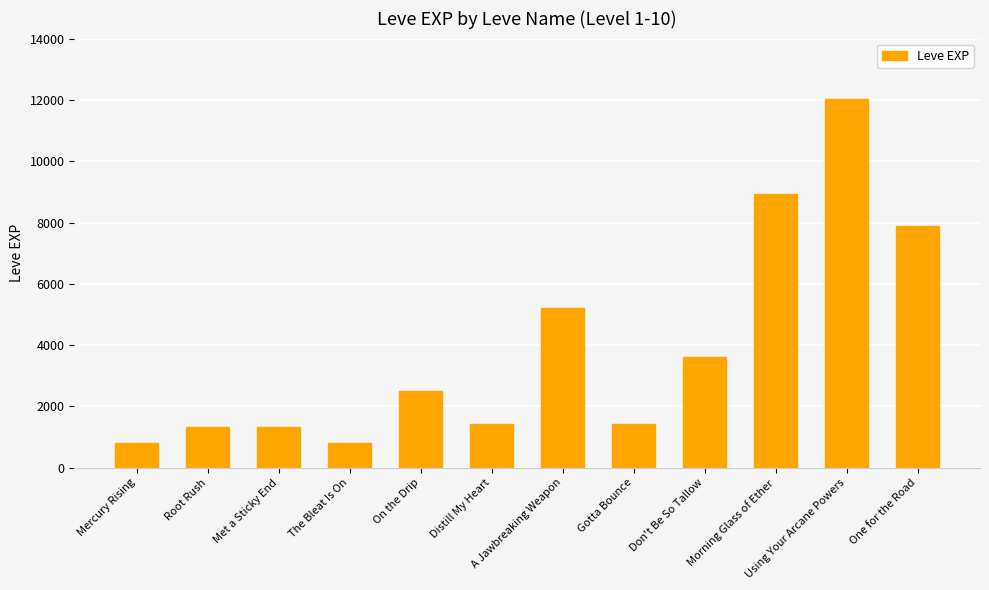

What is the approximate value at Mercury Rising, to the nearest 10?

800